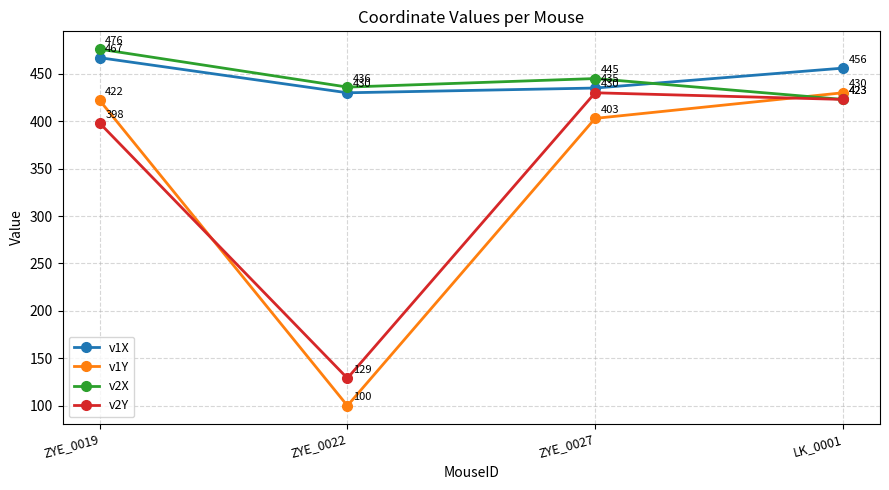

The value of v2X at ZYE_0027 is 715. True or false?

False